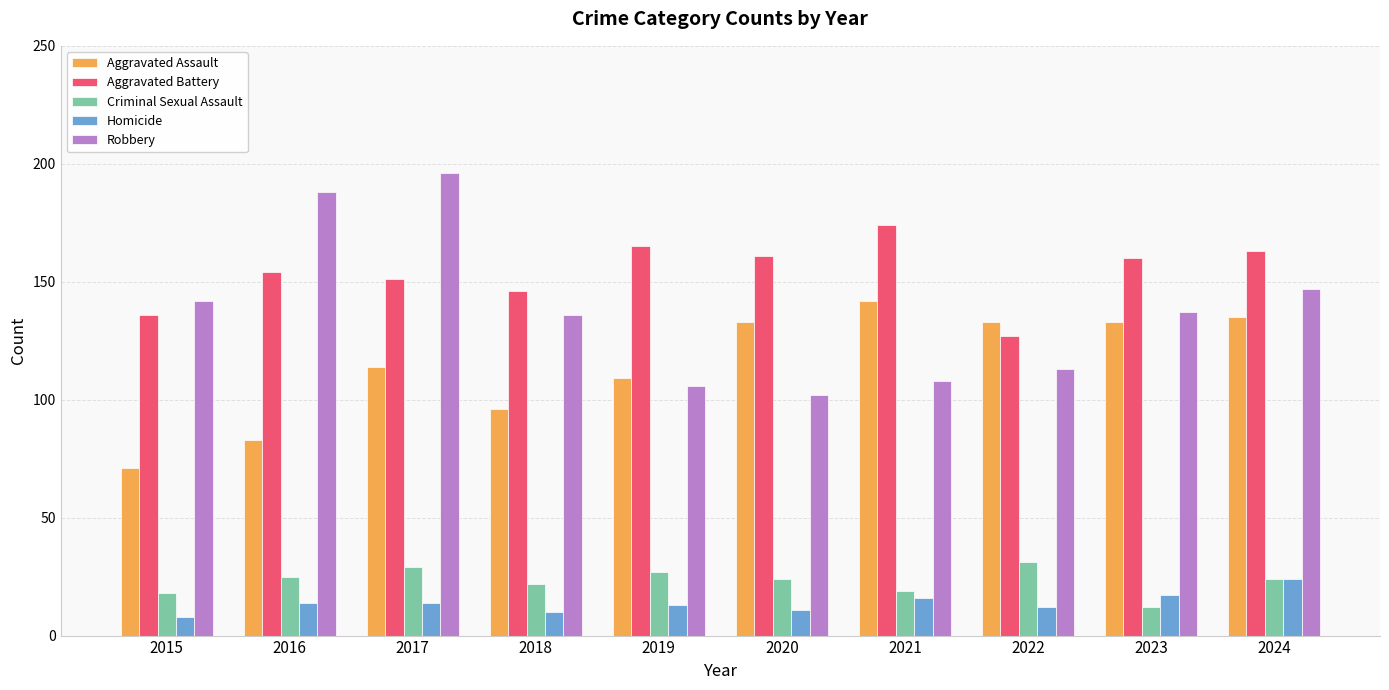

Is it true that Aggravated Battery equals 58 at 2017?

False